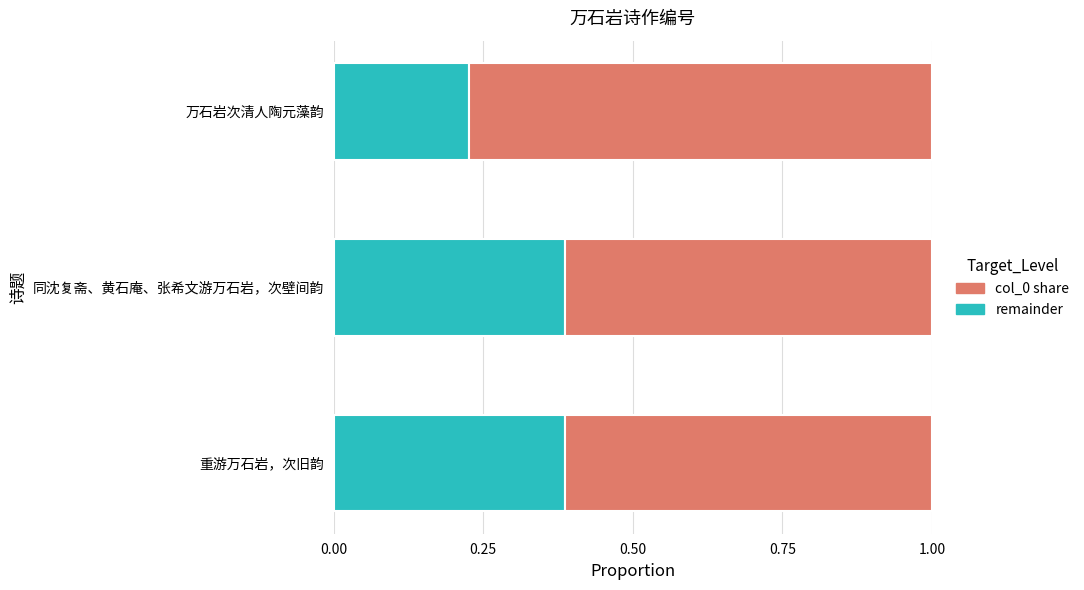

At which label does col_0 share reach its minimum?

万石岩次清人陶元藻韵